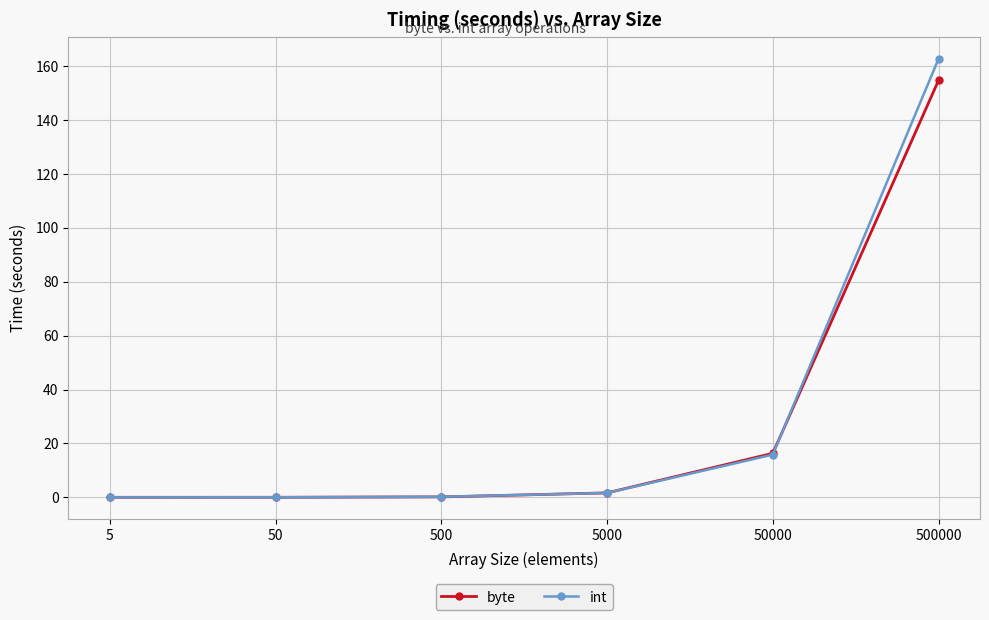

What is the difference between the maximum and minimum values in the byte series?

154.7